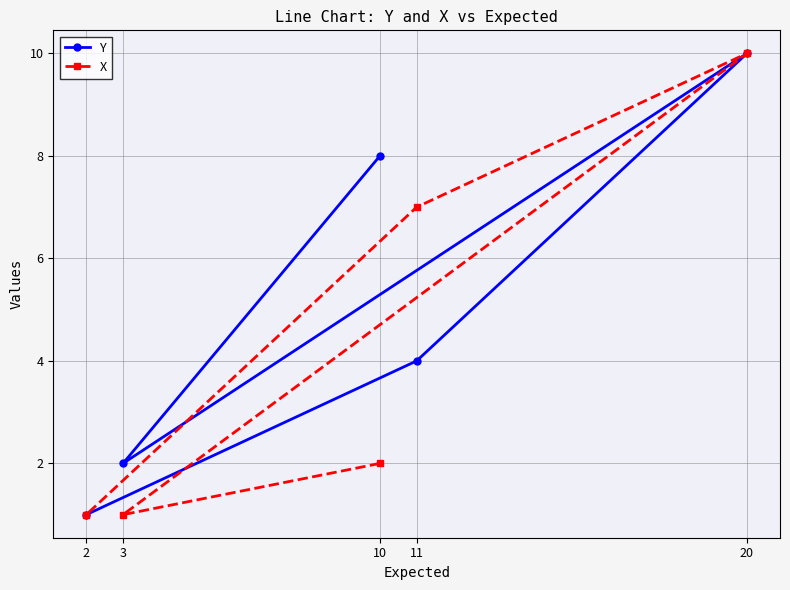

In X, how many points are lower than both neighbors (excluding endpoints)?

1